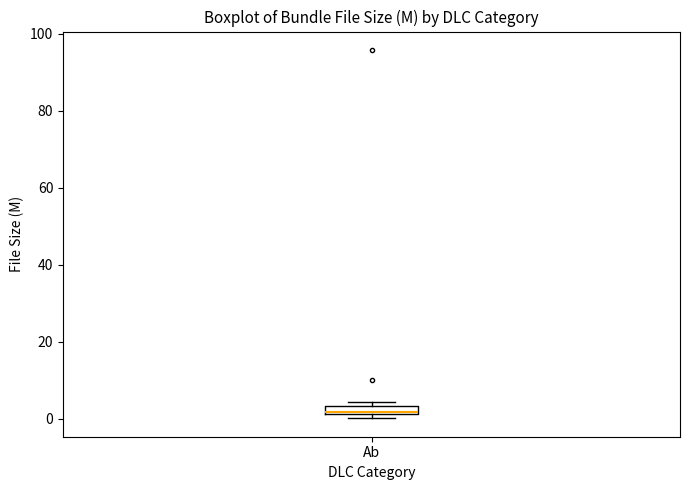

Where is the lower edge of the box for Ab on the y-axis? The values are not printed on the chart, so give them approximately, as read against the axis.

2